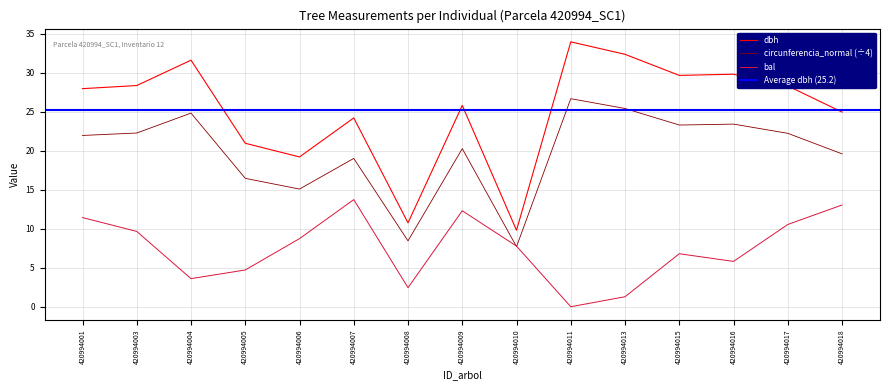

How many interior local valleys does the bal series have?

4